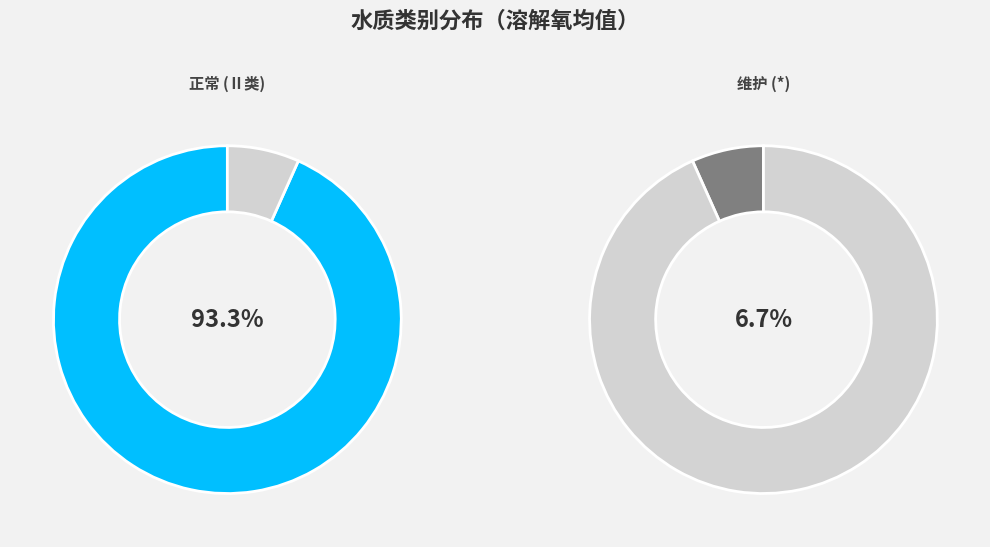

Is it true that Ⅱ is 1% of the pie?

False